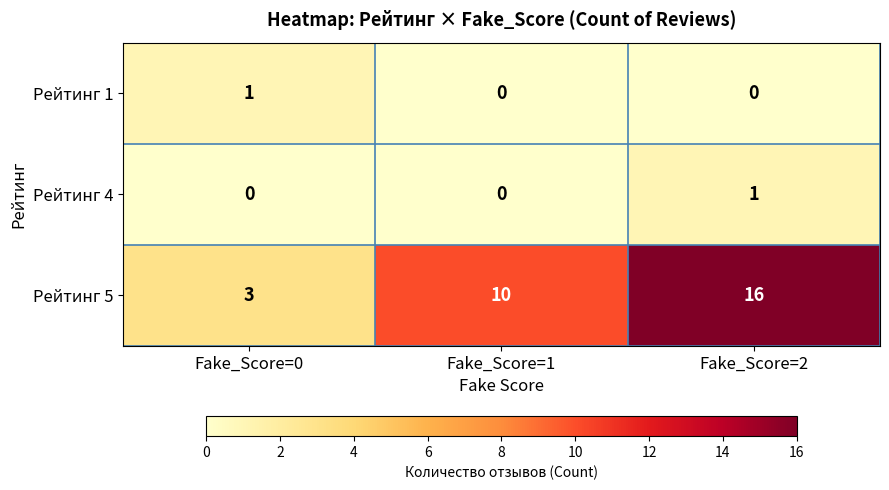

Count the Рейтинг 5 values in the range 3 to 16.

3